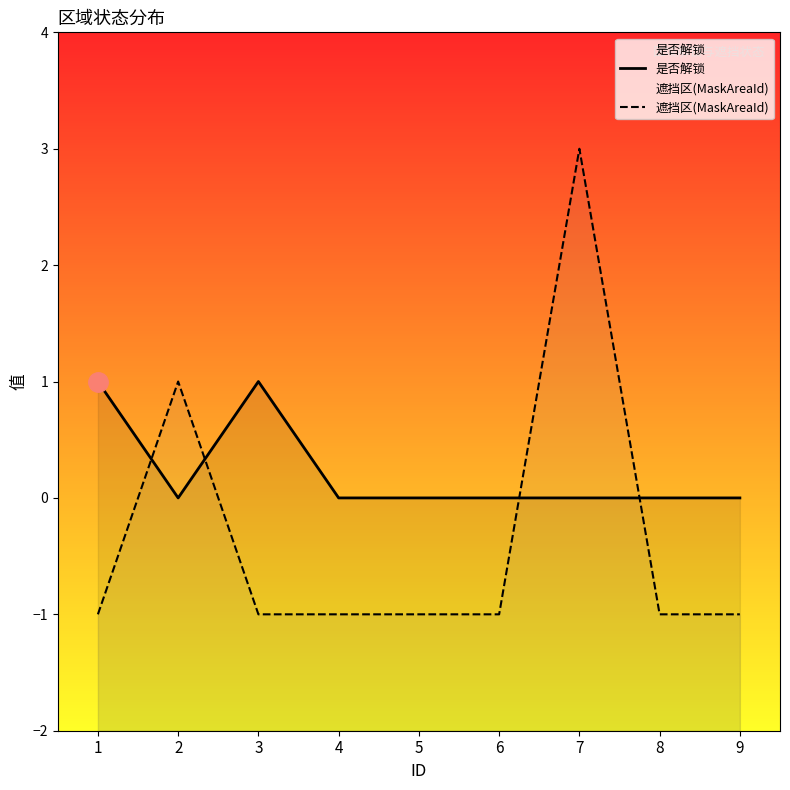

True or false: 遮挡区(MaskAreaId) has a value of 3 at 7.

True